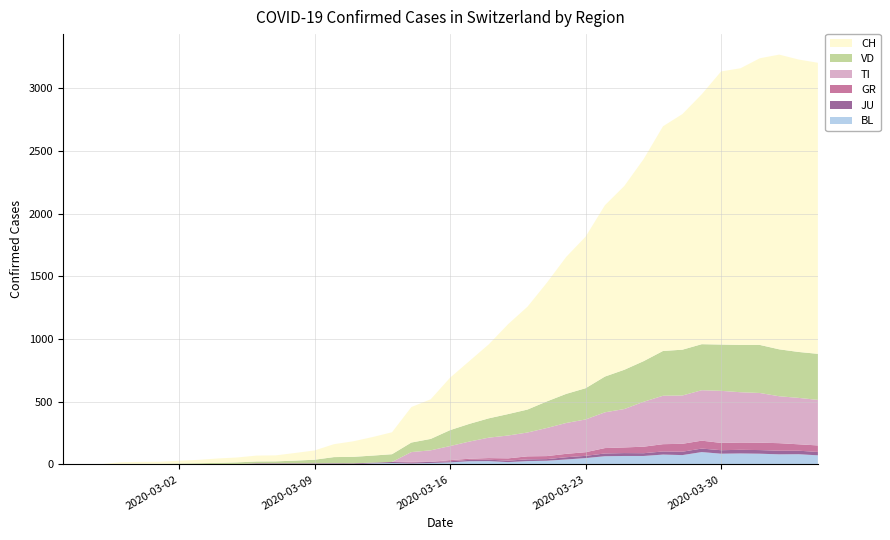

Reading left to right, extract all data points from this chart.

BL: 0=0	1=0	2=0	3=0	4=1	5=1	6=1	7=1	8=1	9=1	10=4	11=4	12=4	13=4	14=5	15=3	16=9	17=12	18=8	19=12	20=17	21=26	22=27	23=19	24=27	25=30	26=40	27=51	28=66	29=68	30=68	31=79	32=75	33=99	34=86	35=88	36=86	37=81	38=82	39=73
JU: 0=0	1=0	2=1	3=1	4=1	5=1	6=1	7=1	8=1	9=2	10=5	11=5	12=5	13=5	14=5	15=6	16=6	17=8	18=8	19=9	20=9	21=11	22=11	23=12	24=14	25=13	26=18	27=18	28=22	29=23	30=22	31=25	32=27	33=28	34=28	35=29	36=29	37=29	38=28	39=27
GR: 0=0	1=0	2=0	3=0	4=0	5=0	6=0	7=0	8=0	9=0	10=0	11=0	12=0	13=0	14=0	15=0	16=0	17=0	18=6	19=0	20=9	21=9	22=13	23=18	24=24	25=24	26=27	27=29	28=43	29=45	30=52	31=58	32=63	33=63	34=58	35=58	36=59	37=60	38=51	39=52
TI: 0=0	1=0	2=0	3=0	4=0	5=0	6=0	7=0	8=0	9=0	10=0	11=0	12=0	13=0	14=0	15=0	16=0	17=0	18=77	19=92	20=112	21=137	22=163	23=182	24=190	25=224	26=246	27=261	28=285	29=306	30=358	31=386	32=385	33=402	34=415	35=401	36=396	37=374	38=370	39=363
VD: 0=0	1=0	2=0	3=4	4=4	5=4	6=6	7=8	8=11	9=14	10=15	11=16	12=22	13=29	14=49	15=52	16=56	17=62	18=76	19=91	20=127	21=141	22=154	23=171	24=183	25=212	26=232	27=249	28=285	29=313	30=324	31=357	32=365	33=367	34=369	35=377	36=383	37=374	38=366	39=367
CH: 0=0	1=1	2=2	3=13	4=15	5=16	6=22	7=27	8=35	9=39	10=47	11=48	12=61	13=74	14=103	15=124	16=148	17=175	18=283	19=316	20=418	21=501	22=590	23=717	24=820	25=946	26=1092	27=1208	28=1366	29=1465	30=1611	31=1791	32=1878	33=1992	34=2177	35=2205	36=2285	37=2349	38=2331	39=2320